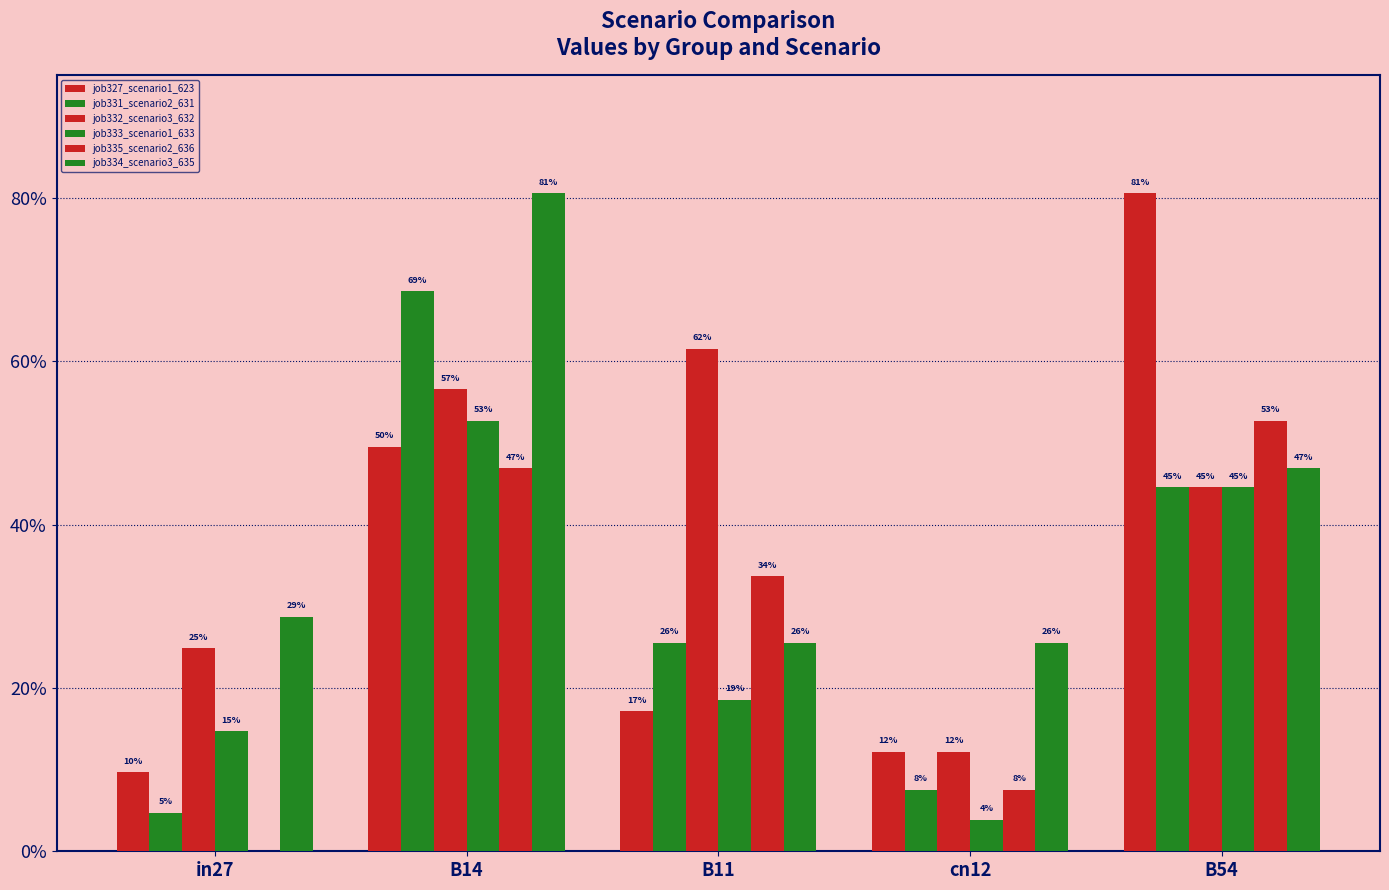

What position from the left is cn12?

4